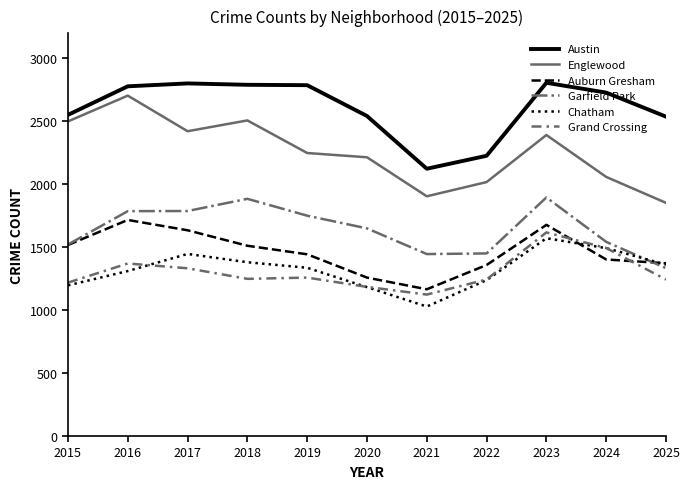

At 2018, list the series in order from smallest to largest.

Grand Crossing, Chatham, Auburn Gresham, Garfield Park, Englewood, Austin